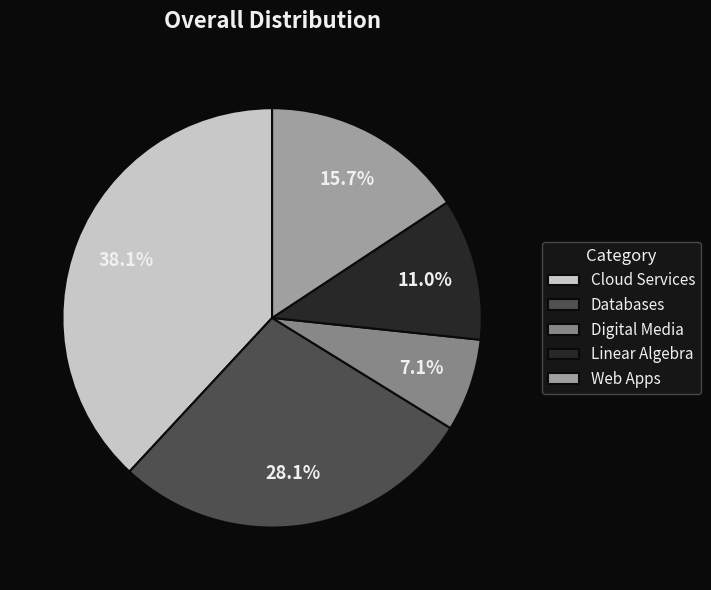

Count the number of slices in the pie.

5